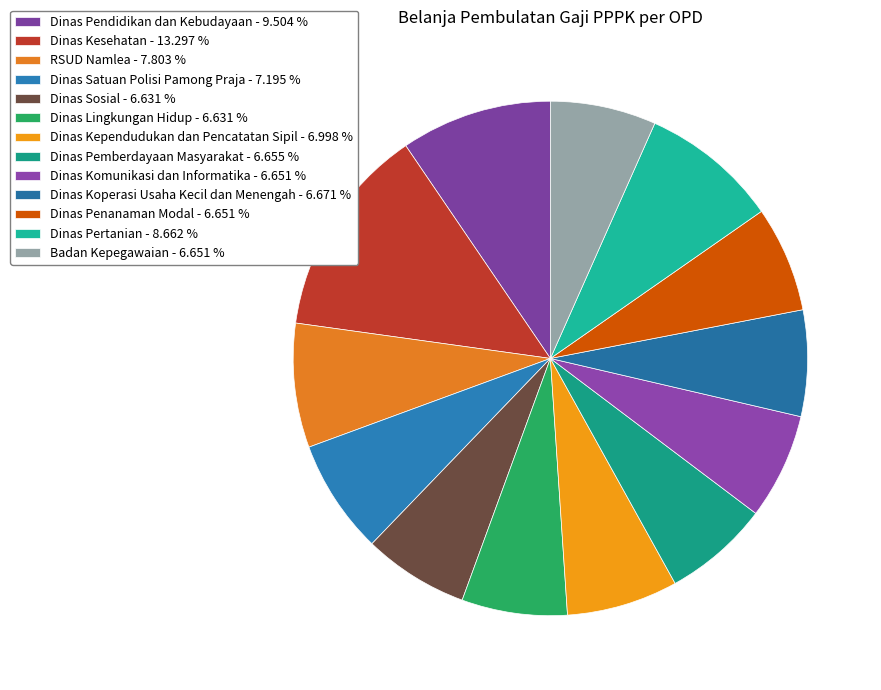

How many slices are in this pie chart?

13